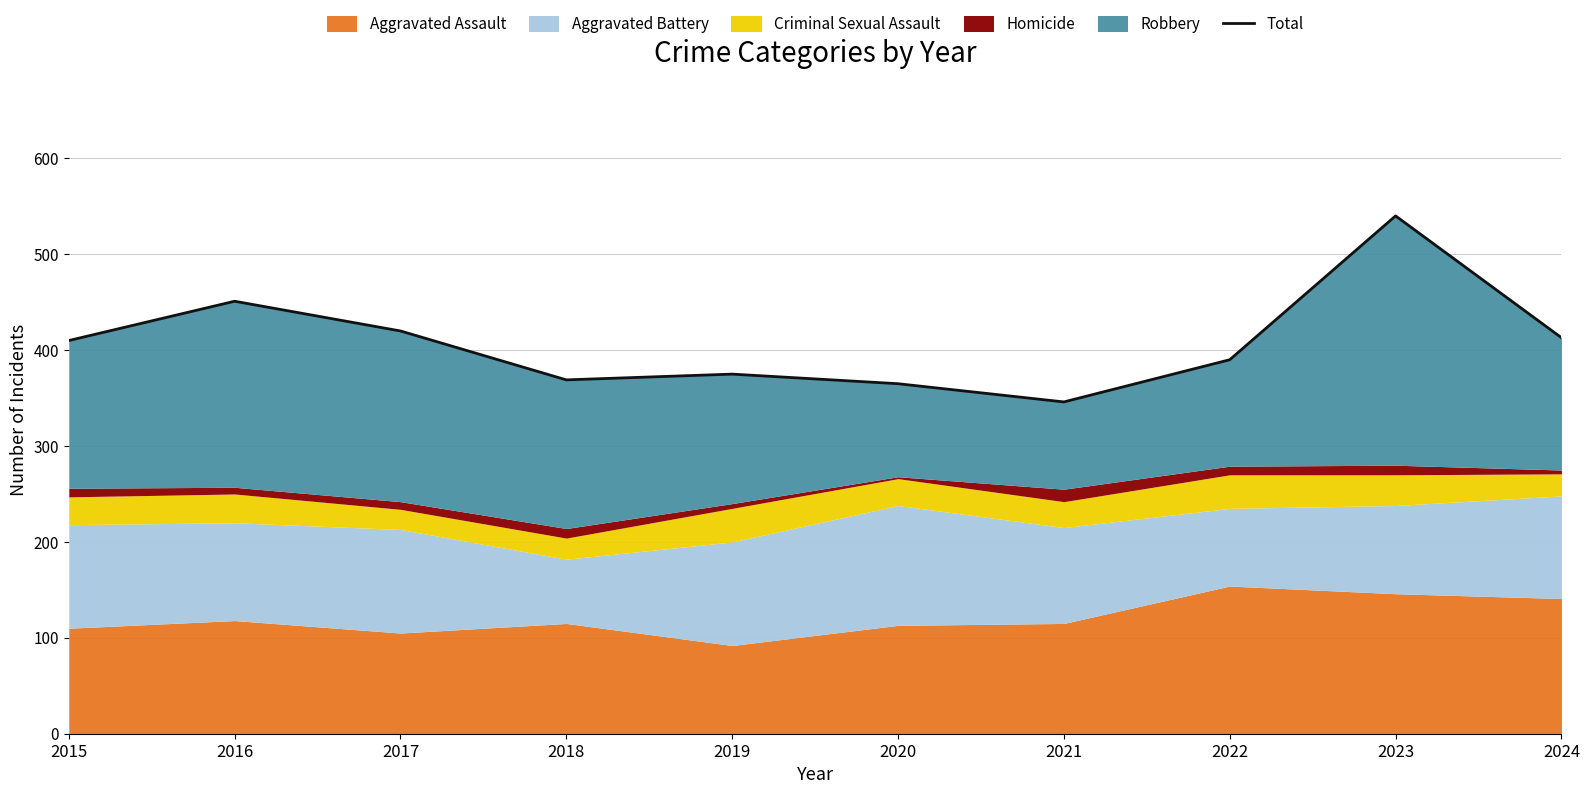

What is the value of the 3rd point from the left?

420